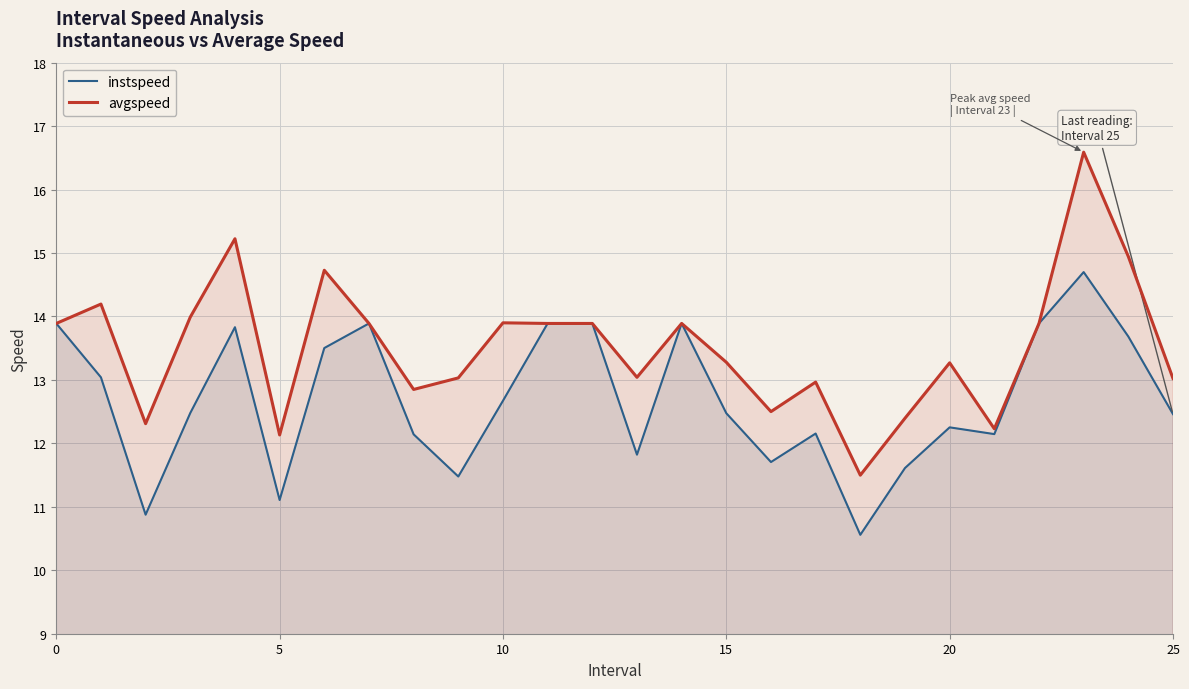

Read the avgspeed value at 25.

13.0